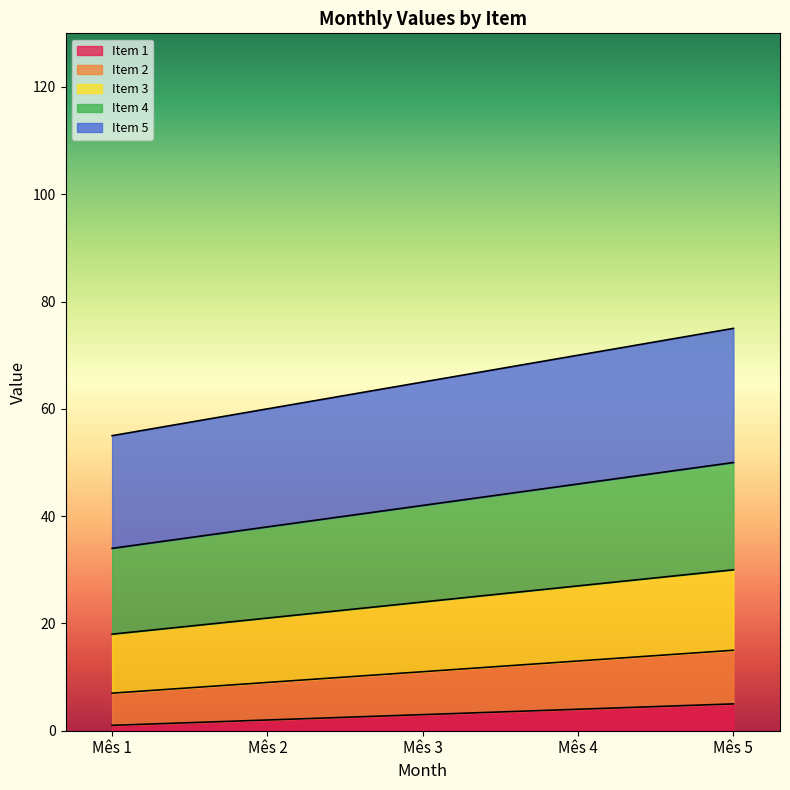

Which series has the largest total across all categories?

Item 5